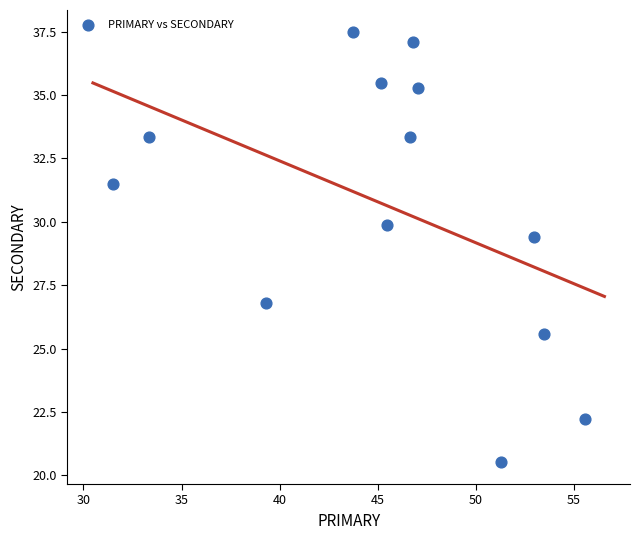

What Y value in the scatter plot is closest to 29?

29.4